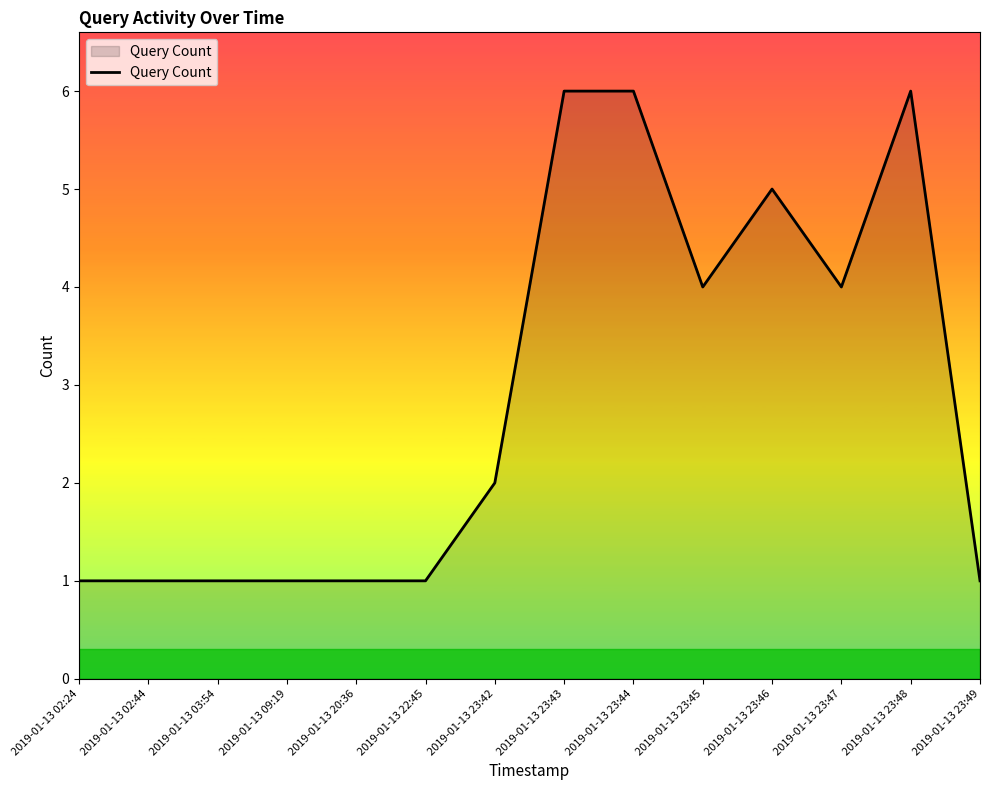

Count the number of categories in the chart.

14